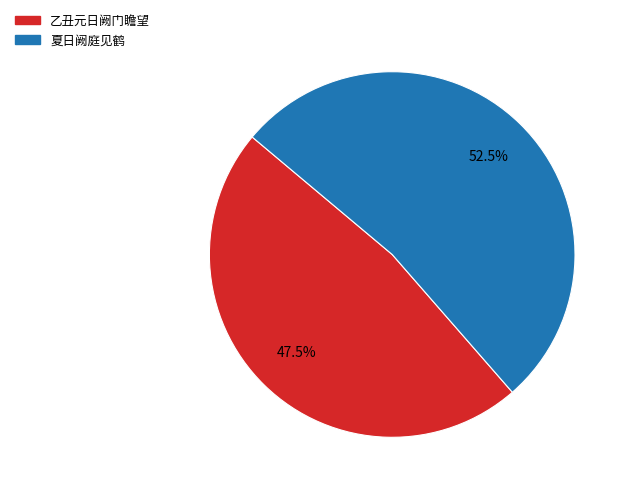

Does any single category account for the majority?

Yes